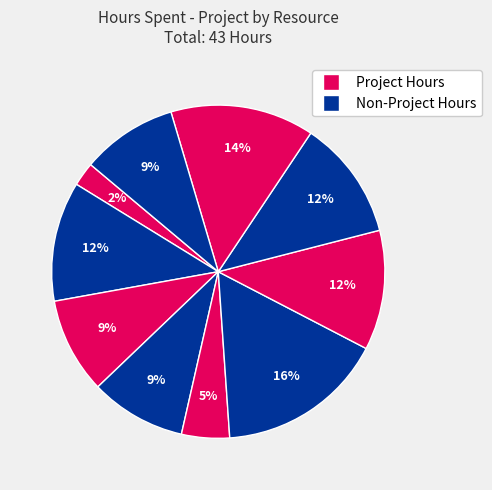

Is there a majority slice in this chart?

No